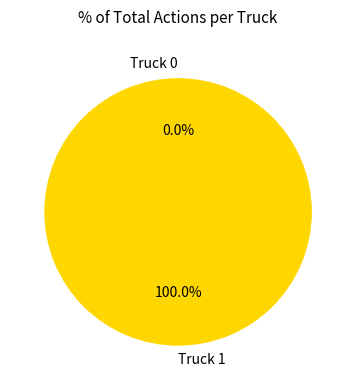

The Truck 1 slice represents 100% of the pie. True or false?

True